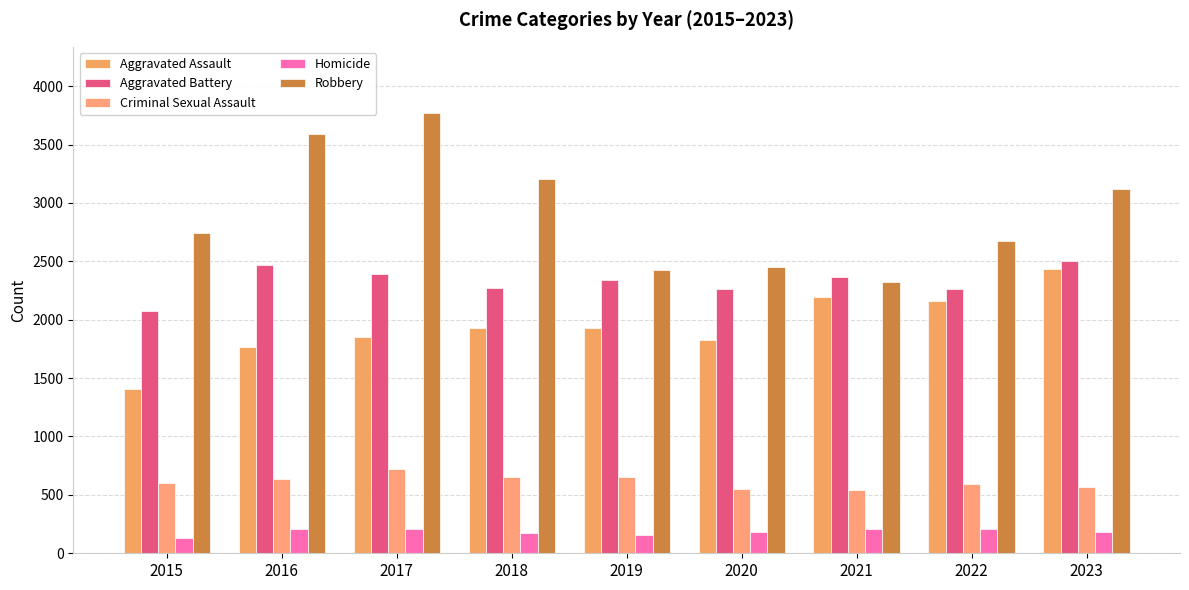

What is the value of the Aggravated Assault bar at the 1st from the left?

1406